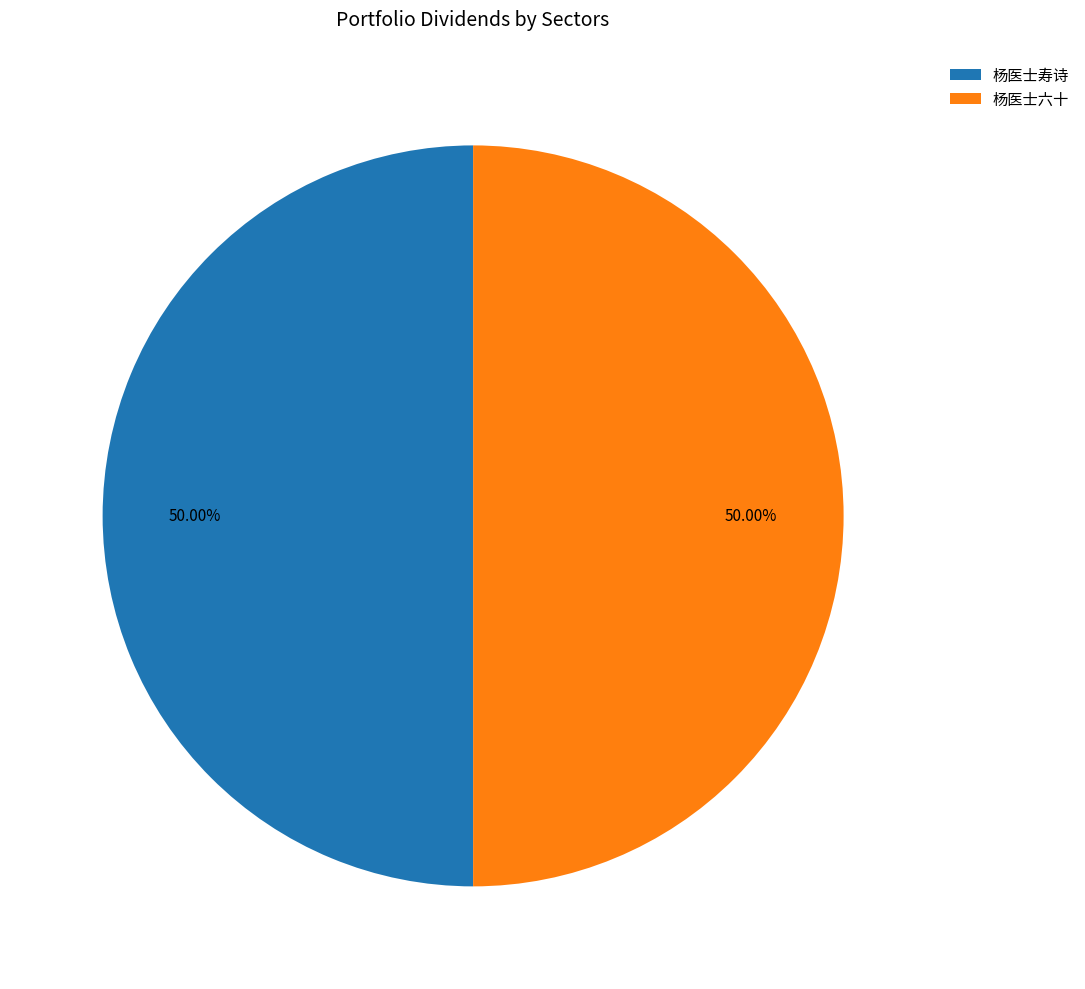

Is the sum of 杨医士寿诗 and 杨医士六十 greater than half?

Yes